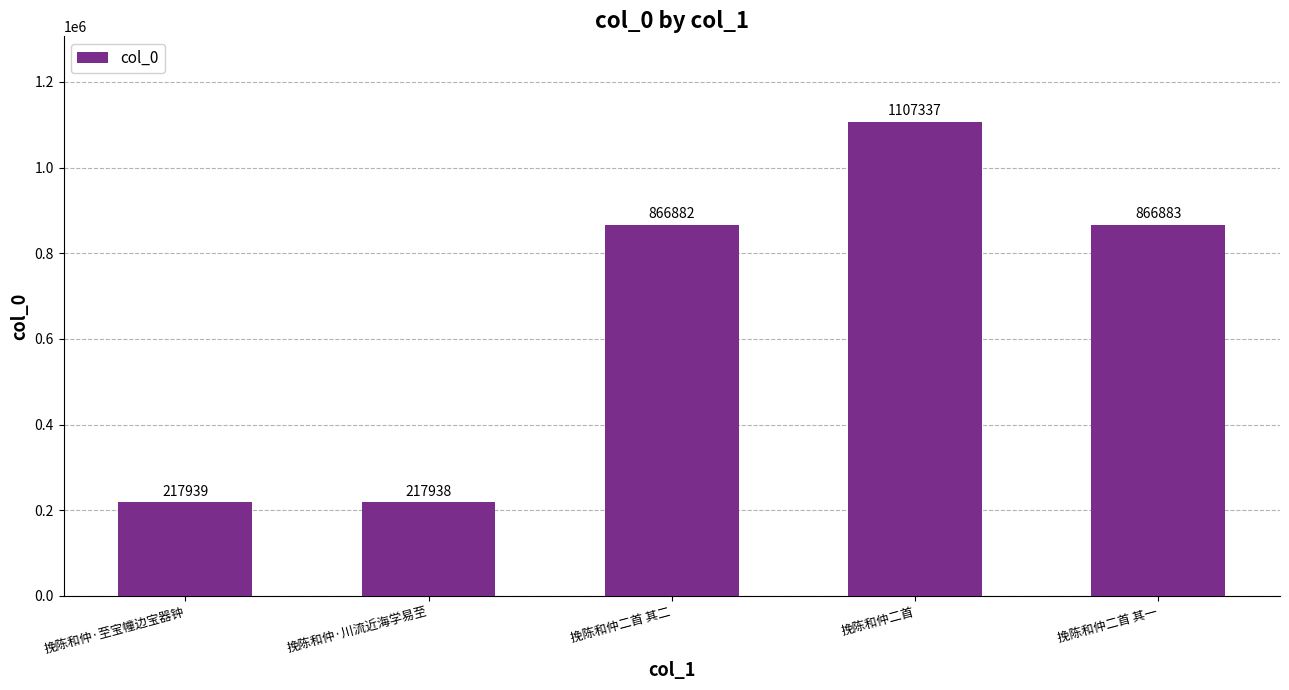

What is the change in value from 挽陈和仲·至宝幢边宝器钟 to 挽陈和仲二首 其一?

+648944